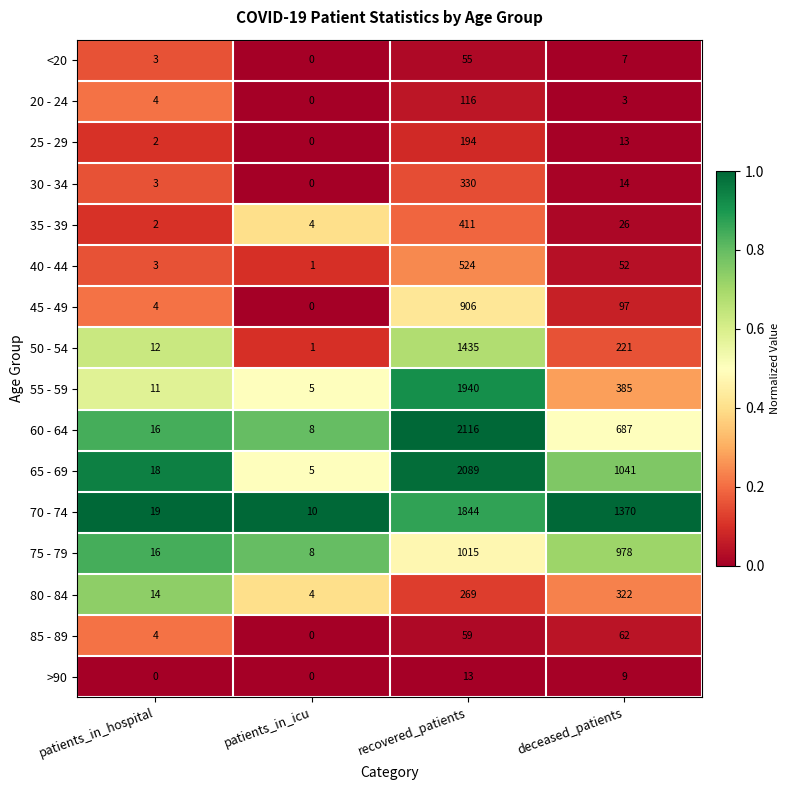

What is the difference between the maximum and second lowest values in the 40 - 44 series?

521